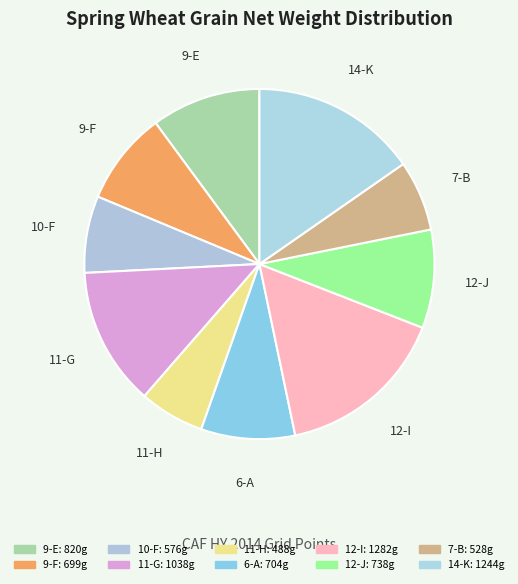

How much of the chart is everything except 9-E?

89.9%